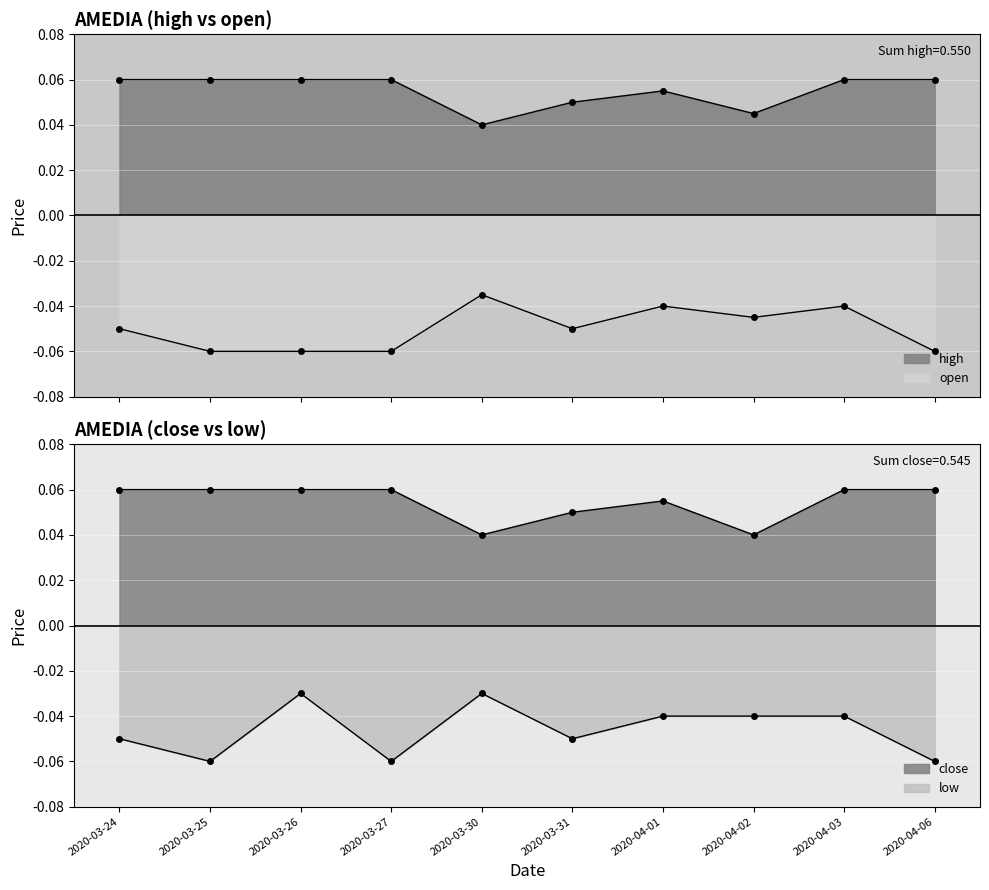

Reading right to left, extract all data points from this chart.

open: 2020-04-06=-0.1	2020-04-03=-0.0	2020-04-02=-0.0	2020-04-01=-0.0	2020-03-31=-0.1	2020-03-30=-0.0	2020-03-27=-0.1	2020-03-26=-0.1	2020-03-25=-0.1	2020-03-24=-0.1
high: 2020-04-06=0.1	2020-04-03=0.1	2020-04-02=0.0	2020-04-01=0.1	2020-03-31=0.1	2020-03-30=0.0	2020-03-27=0.1	2020-03-26=0.1	2020-03-25=0.1	2020-03-24=0.1
low: 2020-04-06=-0.1	2020-04-03=-0.0	2020-04-02=-0.0	2020-04-01=-0.0	2020-03-31=-0.1	2020-03-30=-0.0	2020-03-27=-0.1	2020-03-26=-0.0	2020-03-25=-0.1	2020-03-24=-0.1
close: 2020-04-06=0.1	2020-04-03=0.1	2020-04-02=0.0	2020-04-01=0.1	2020-03-31=0.1	2020-03-30=0.0	2020-03-27=0.1	2020-03-26=0.1	2020-03-25=0.1	2020-03-24=0.1